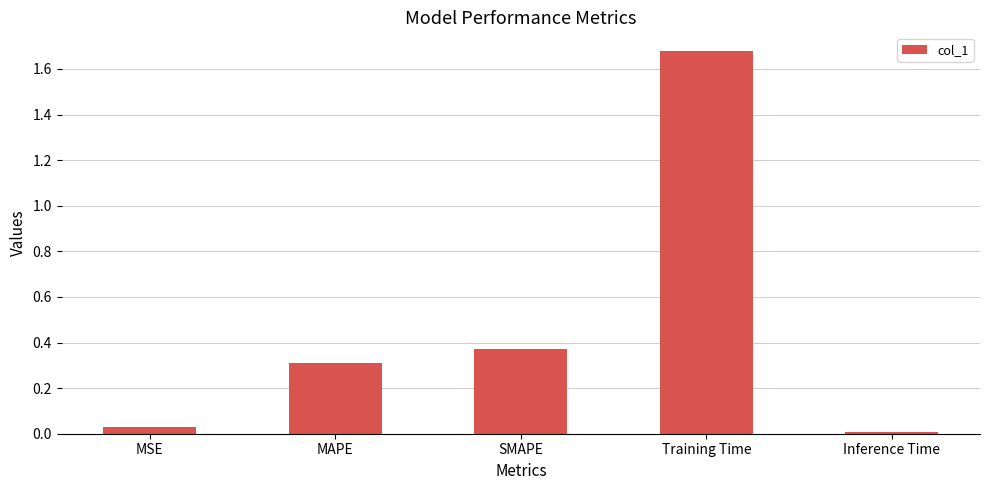

Does the chart contain stacked bars?

No